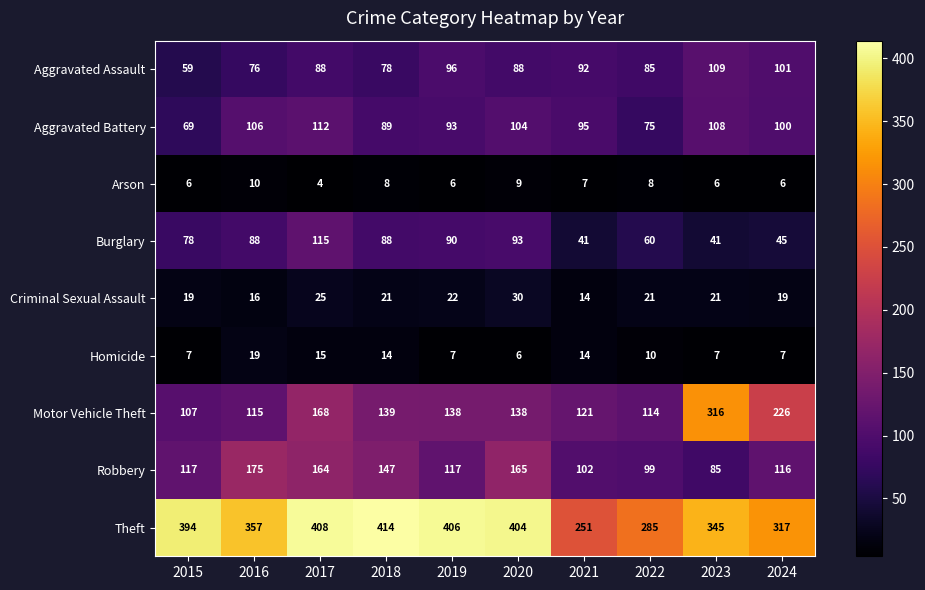

List the series in order of their peak value, lowest first.

Arson, Homicide, Criminal Sexual Assault, Aggravated Assault, Aggravated Battery, Burglary, Robbery, Motor Vehicle Theft, Theft